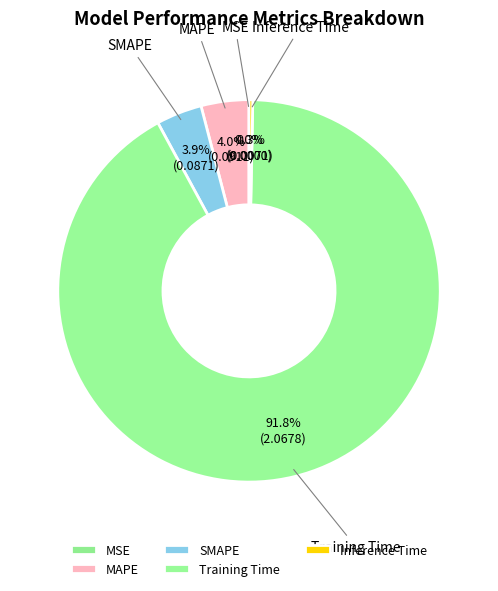

What is the largest slice in the pie chart?

Training Time